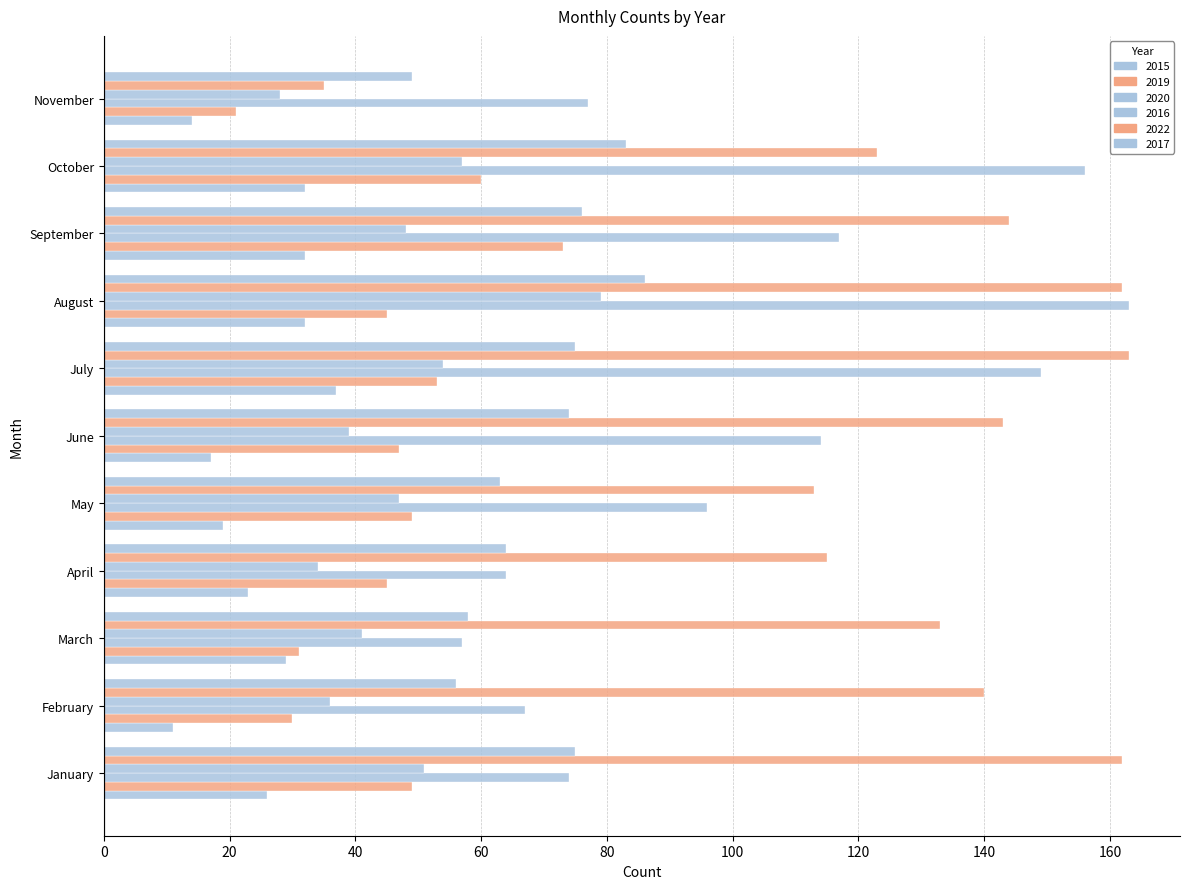

True or false: 2015 has a value of 39 at January.

False